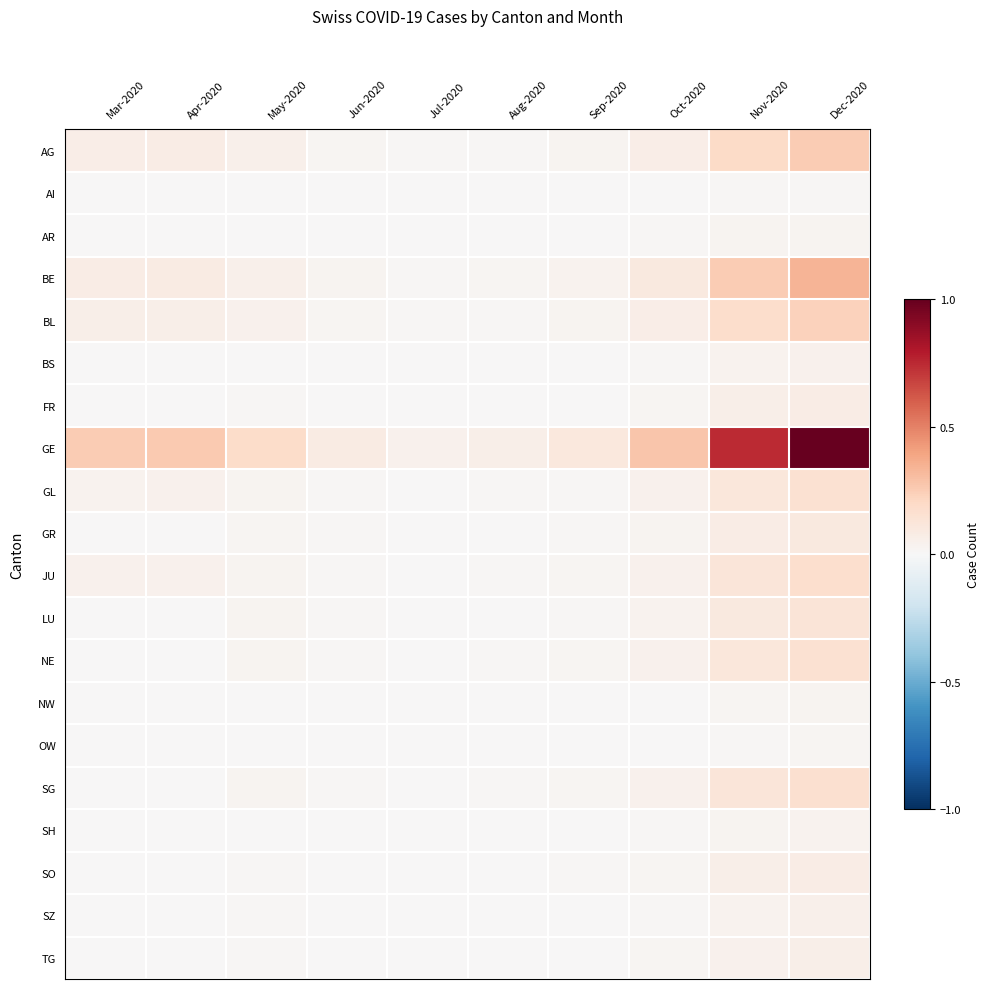

Reading left to right, what are all the values shown in this chart?

AG: Mar-2020=0.1	Apr-2020=0.1	May-2020=0.0	Jun-2020=0.0	Jul-2020=0.0	Aug-2020=0.0	Sep-2020=0.0	Oct-2020=0.1	Nov-2020=0.2	Dec-2020=0.3
AI: Mar-2020=0.0	Apr-2020=0.0	May-2020=0.0	Jun-2020=0.0	Jul-2020=0.0	Aug-2020=0.0	Sep-2020=0.0	Oct-2020=0.0	Nov-2020=0.0	Dec-2020=0.0
AR: Mar-2020=0.0	Apr-2020=0.0	May-2020=0.0	Jun-2020=0.0	Jul-2020=0.0	Aug-2020=0.0	Sep-2020=0.0	Oct-2020=0.0	Nov-2020=0.0	Dec-2020=0.0
BE: Mar-2020=0.1	Apr-2020=0.1	May-2020=0.1	Jun-2020=0.0	Jul-2020=0.0	Aug-2020=0.0	Sep-2020=0.0	Oct-2020=0.1	Nov-2020=0.2	Dec-2020=0.3
BL: Mar-2020=0.1	Apr-2020=0.1	May-2020=0.0	Jun-2020=0.0	Jul-2020=0.0	Aug-2020=0.0	Sep-2020=0.0	Oct-2020=0.1	Nov-2020=0.2	Dec-2020=0.2
BS: Mar-2020=0.0	Apr-2020=0.0	May-2020=0.0	Jun-2020=0.0	Jul-2020=0.0	Aug-2020=0.0	Sep-2020=0.0	Oct-2020=0.0	Nov-2020=0.0	Dec-2020=0.0
FR: Mar-2020=0.0	Apr-2020=0.0	May-2020=0.0	Jun-2020=0.0	Jul-2020=0.0	Aug-2020=0.0	Sep-2020=0.0	Oct-2020=0.0	Nov-2020=0.1	Dec-2020=0.1
GE: Mar-2020=0.3	Apr-2020=0.3	May-2020=0.2	Jun-2020=0.1	Jul-2020=0.0	Aug-2020=0.1	Sep-2020=0.1	Oct-2020=0.3	Nov-2020=0.7	Dec-2020=1.0
GL: Mar-2020=0.0	Apr-2020=0.0	May-2020=0.0	Jun-2020=0.0	Jul-2020=0.0	Aug-2020=0.0	Sep-2020=0.0	Oct-2020=0.0	Nov-2020=0.1	Dec-2020=0.1
GR: Mar-2020=0.0	Apr-2020=0.0	May-2020=0.0	Jun-2020=0.0	Jul-2020=0.0	Aug-2020=0.0	Sep-2020=0.0	Oct-2020=0.0	Nov-2020=0.1	Dec-2020=0.1
JU: Mar-2020=0.0	Apr-2020=0.0	May-2020=0.0	Jun-2020=0.0	Jul-2020=0.0	Aug-2020=0.0	Sep-2020=0.0	Oct-2020=0.0	Nov-2020=0.1	Dec-2020=0.2
LU: Mar-2020=0.0	Apr-2020=0.0	May-2020=0.0	Jun-2020=0.0	Jul-2020=0.0	Aug-2020=0.0	Sep-2020=0.0	Oct-2020=0.0	Nov-2020=0.1	Dec-2020=0.1
NE: Mar-2020=0.0	Apr-2020=0.0	May-2020=0.0	Jun-2020=0.0	Jul-2020=0.0	Aug-2020=0.0	Sep-2020=0.0	Oct-2020=0.0	Nov-2020=0.1	Dec-2020=0.2
NW: Mar-2020=0.0	Apr-2020=0.0	May-2020=0.0	Jun-2020=0.0	Jul-2020=0.0	Aug-2020=0.0	Sep-2020=0.0	Oct-2020=0.0	Nov-2020=0.0	Dec-2020=0.0
OW: Mar-2020=0.0	Apr-2020=0.0	May-2020=0.0	Jun-2020=0.0	Jul-2020=0.0	Aug-2020=0.0	Sep-2020=0.0	Oct-2020=0.0	Nov-2020=0.0	Dec-2020=0.0
SG: Mar-2020=0.0	Apr-2020=0.0	May-2020=0.0	Jun-2020=0.0	Jul-2020=0.0	Aug-2020=0.0	Sep-2020=0.0	Oct-2020=0.0	Nov-2020=0.1	Dec-2020=0.2
SH: Mar-2020=0.0	Apr-2020=0.0	May-2020=0.0	Jun-2020=0.0	Jul-2020=0.0	Aug-2020=0.0	Sep-2020=0.0	Oct-2020=0.0	Nov-2020=0.0	Dec-2020=0.0
SO: Mar-2020=0.0	Apr-2020=0.0	May-2020=0.0	Jun-2020=0.0	Jul-2020=0.0	Aug-2020=0.0	Sep-2020=0.0	Oct-2020=0.0	Nov-2020=0.1	Dec-2020=0.1
SZ: Mar-2020=0.0	Apr-2020=0.0	May-2020=0.0	Jun-2020=0.0	Jul-2020=0.0	Aug-2020=0.0	Sep-2020=0.0	Oct-2020=0.0	Nov-2020=0.0	Dec-2020=0.0
TG: Mar-2020=0.0	Apr-2020=0.0	May-2020=0.0	Jun-2020=0.0	Jul-2020=0.0	Aug-2020=0.0	Sep-2020=0.0	Oct-2020=0.0	Nov-2020=0.0	Dec-2020=0.1